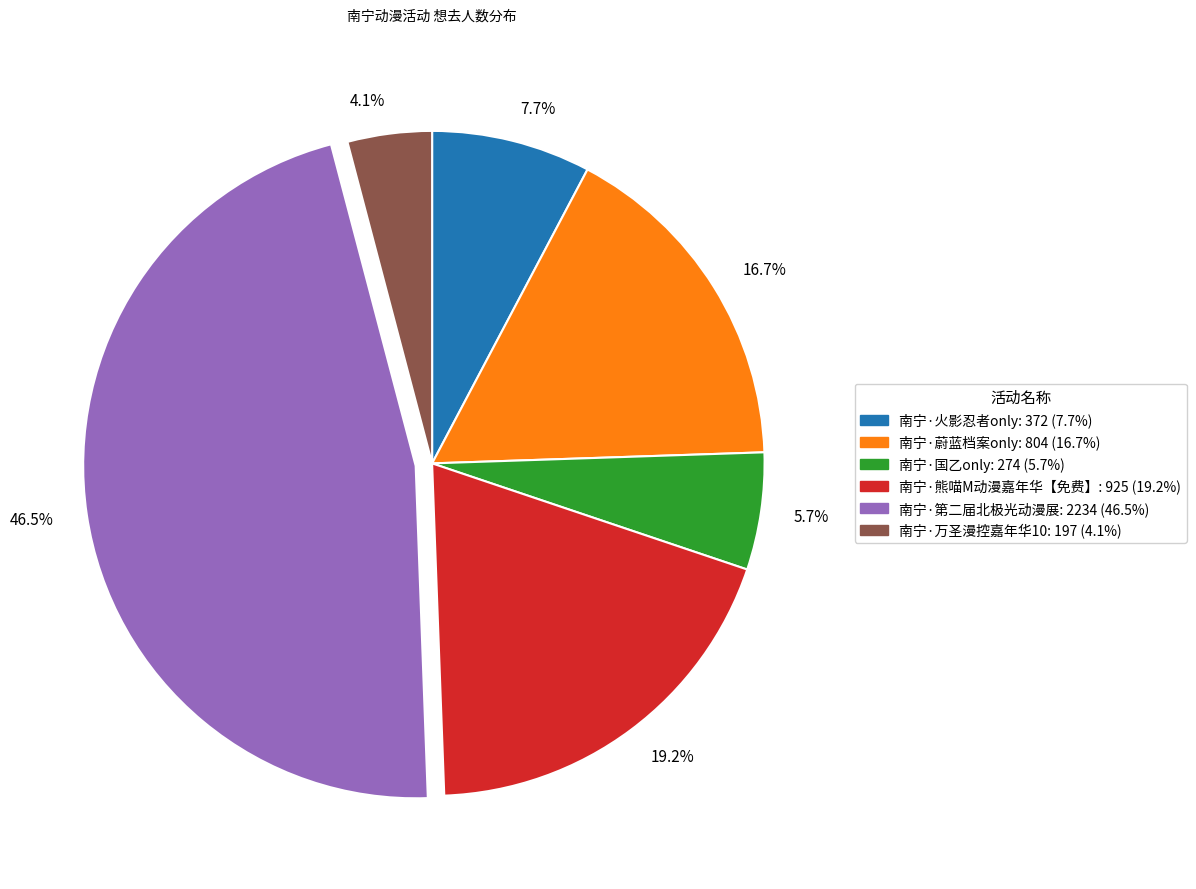

Count the number of slices in the pie.

6